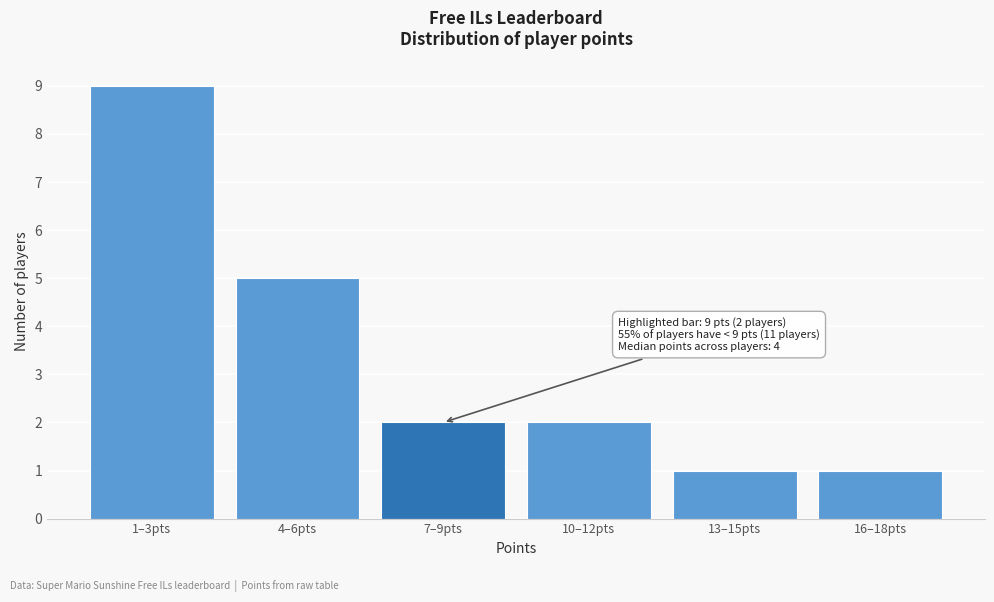

Reading right to left, extract all data points from this chart.

1	1	2	2	5	9